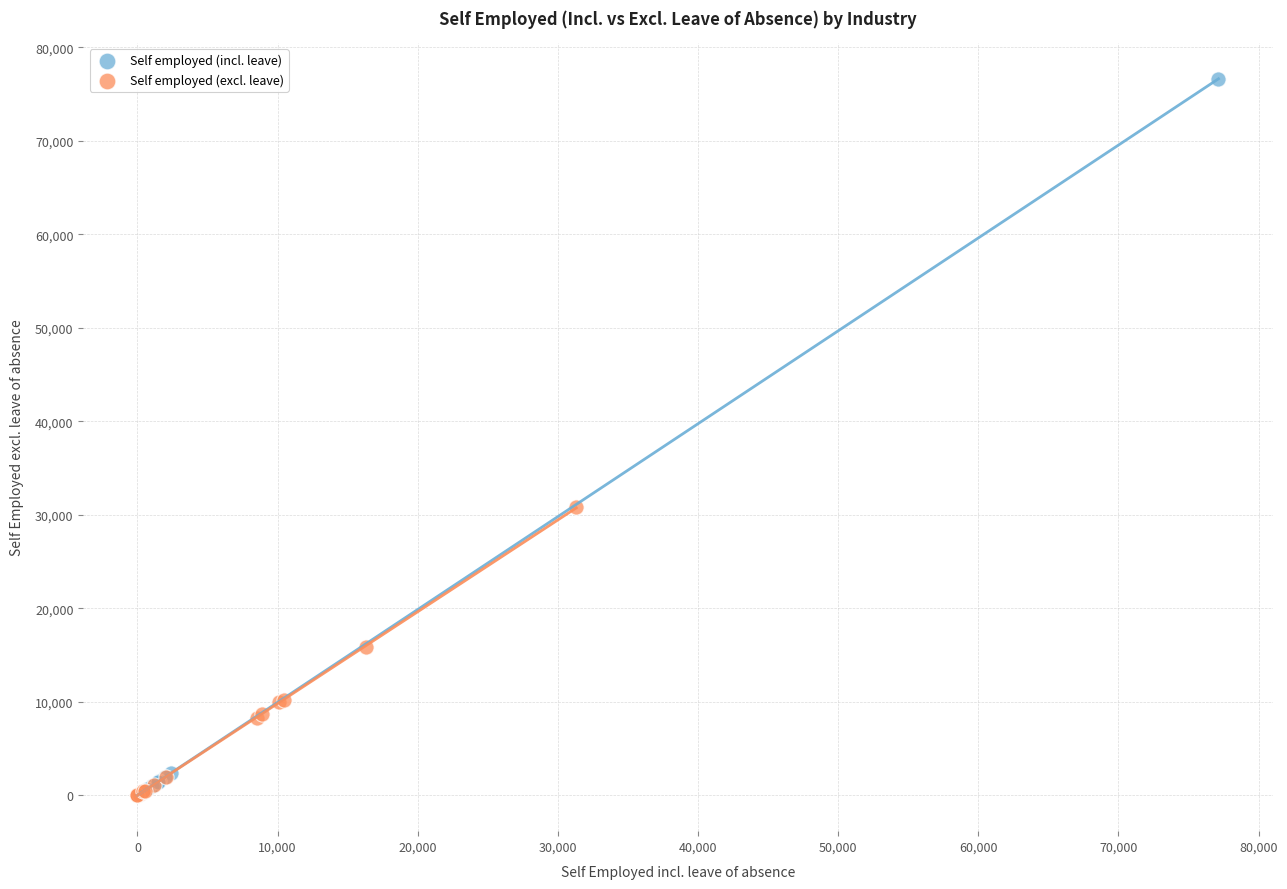

Which series has the widest spread of Y values?

Self employed (incl. leave)